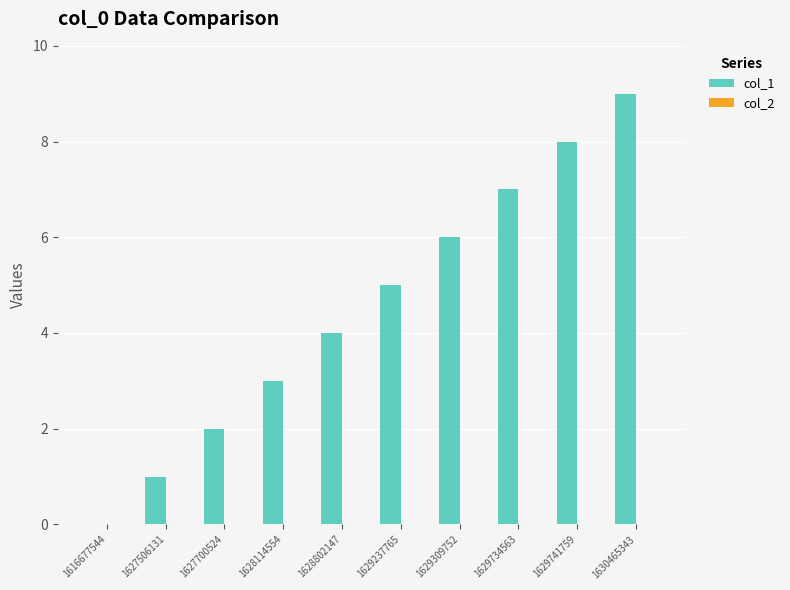

True or false: the data shows 3 at 1628114554.

True